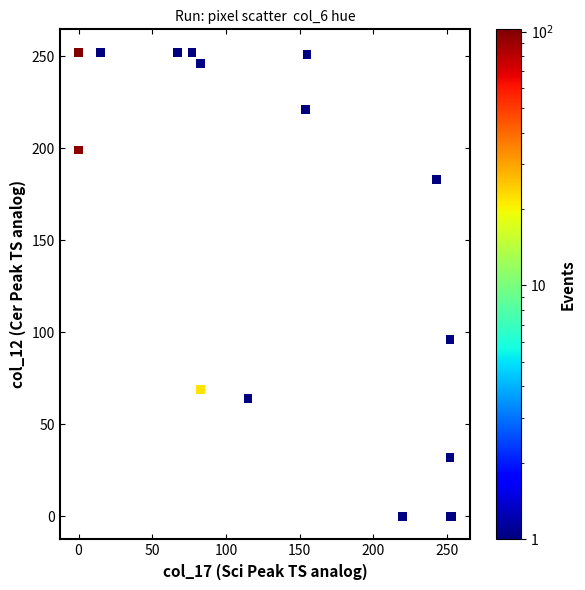

What Y value in the scatter plot is closest to 126?

96